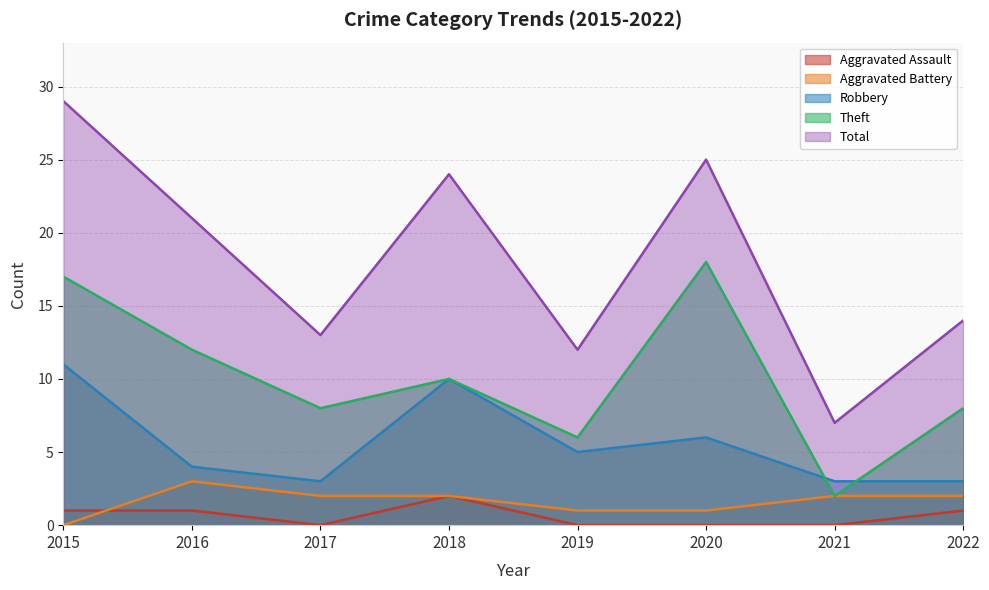

In Theft, how many points are lower than both neighbors (excluding endpoints)?

3